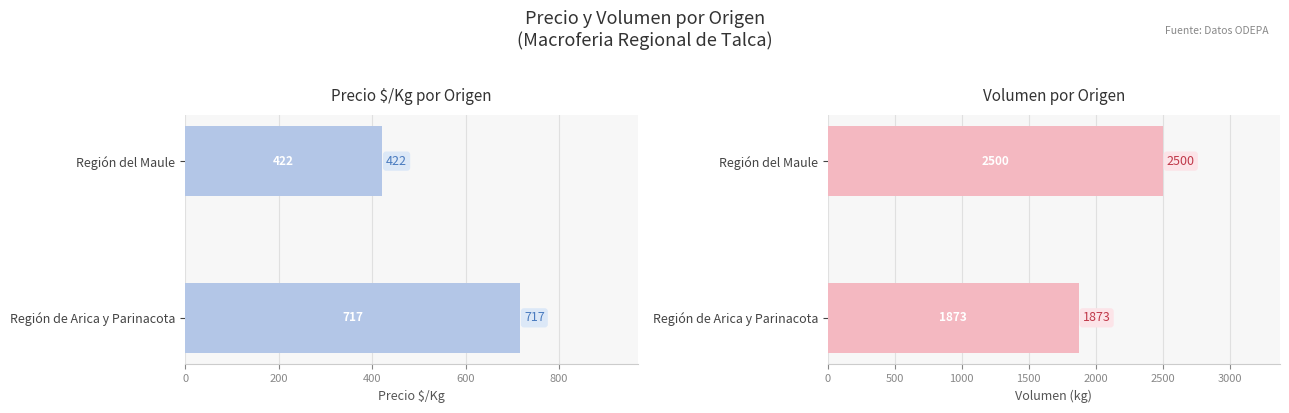

True or false: Volumen has a value of 1695 at Región del Maule.

False